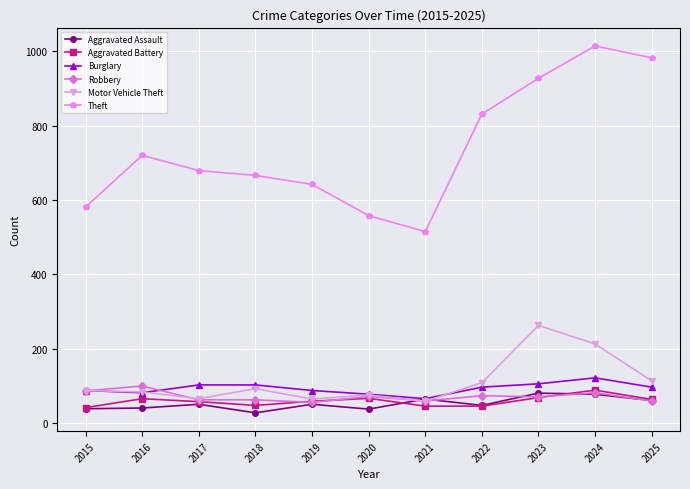

Which series has the widest spread of values?

Theft